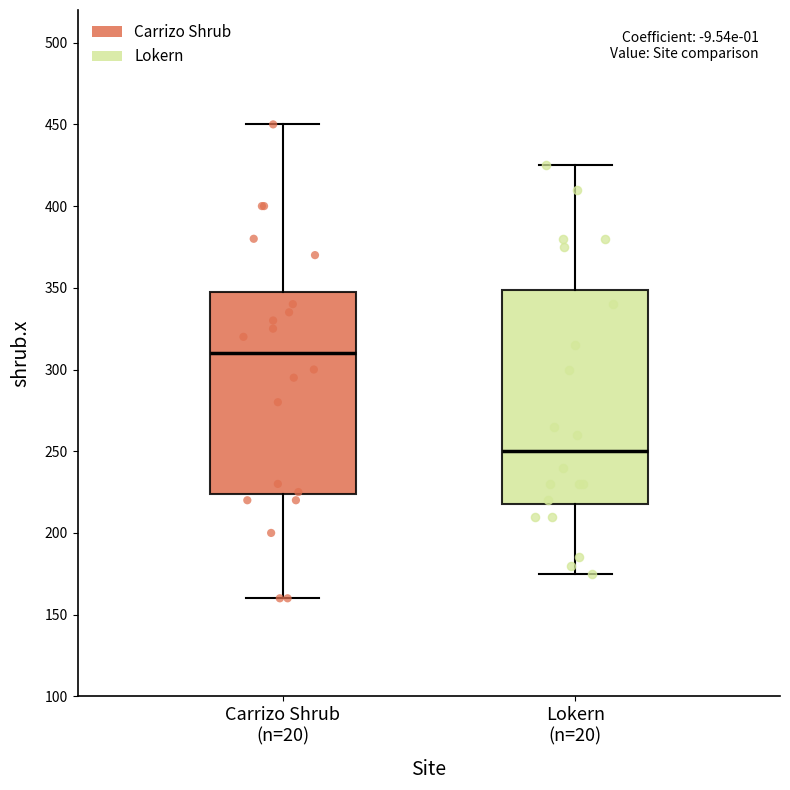

Reading left to right, transcribe this box plot: for each box, give where its median line is, the range the box spans, and where its two whiskers end, as read against the y-axis. The values are not printed on the chart, so give them approximately, as read against the axis.

Carrizo Shrub (n=20): median 310, box 225 to 350, whiskers 160 to 450
Lokern (n=20): median 250, box 220 to 350, whiskers 175 to 425